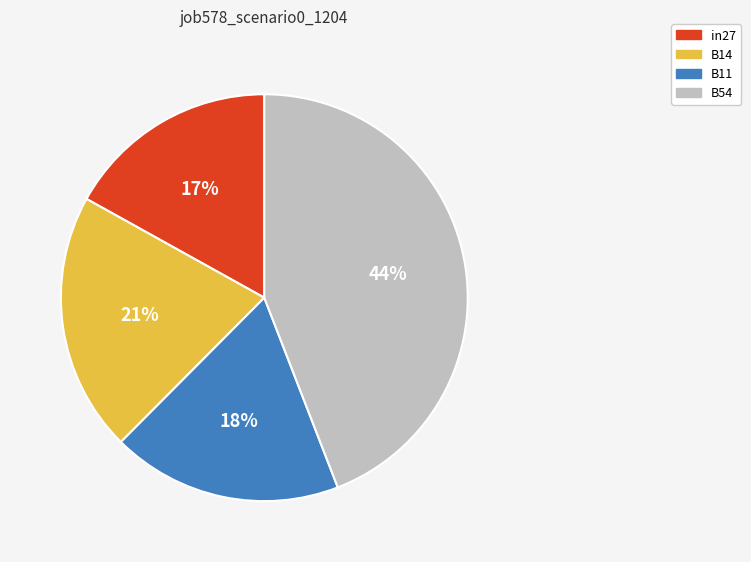

Count the number of slices in the pie.

4